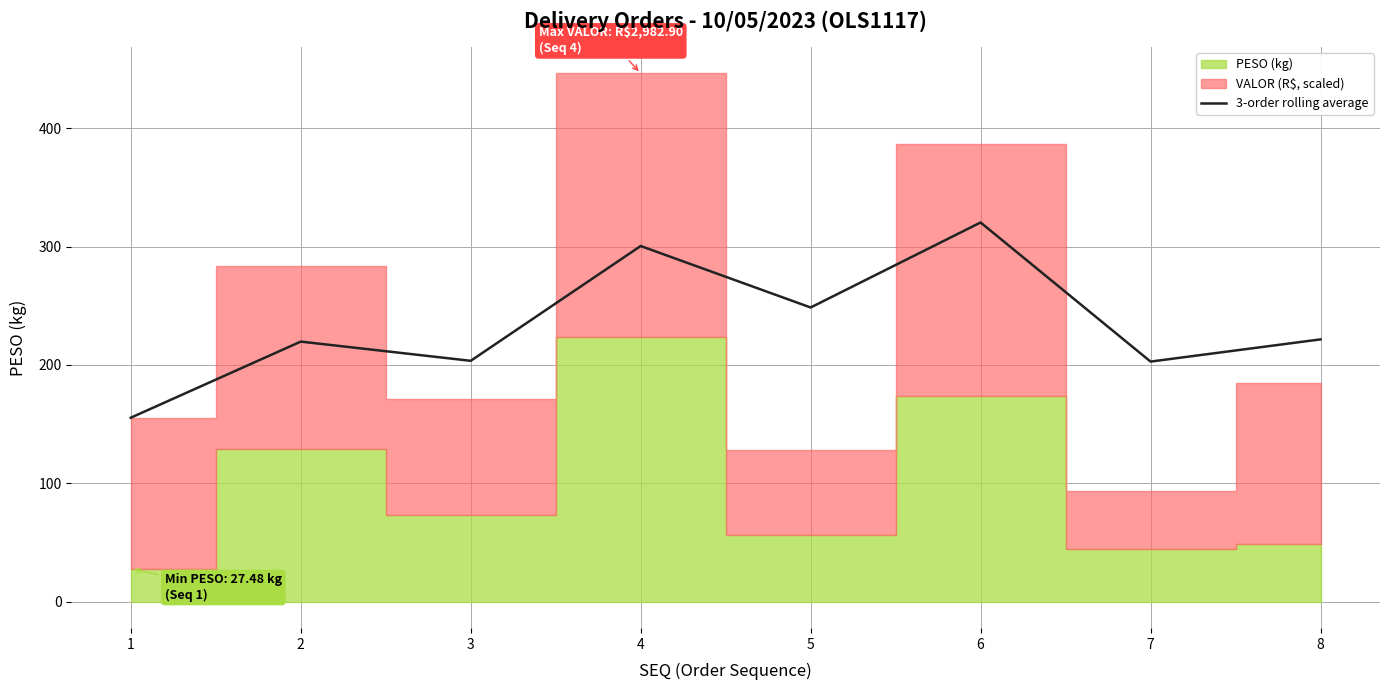

Which has a higher value, 7 or 3?

3